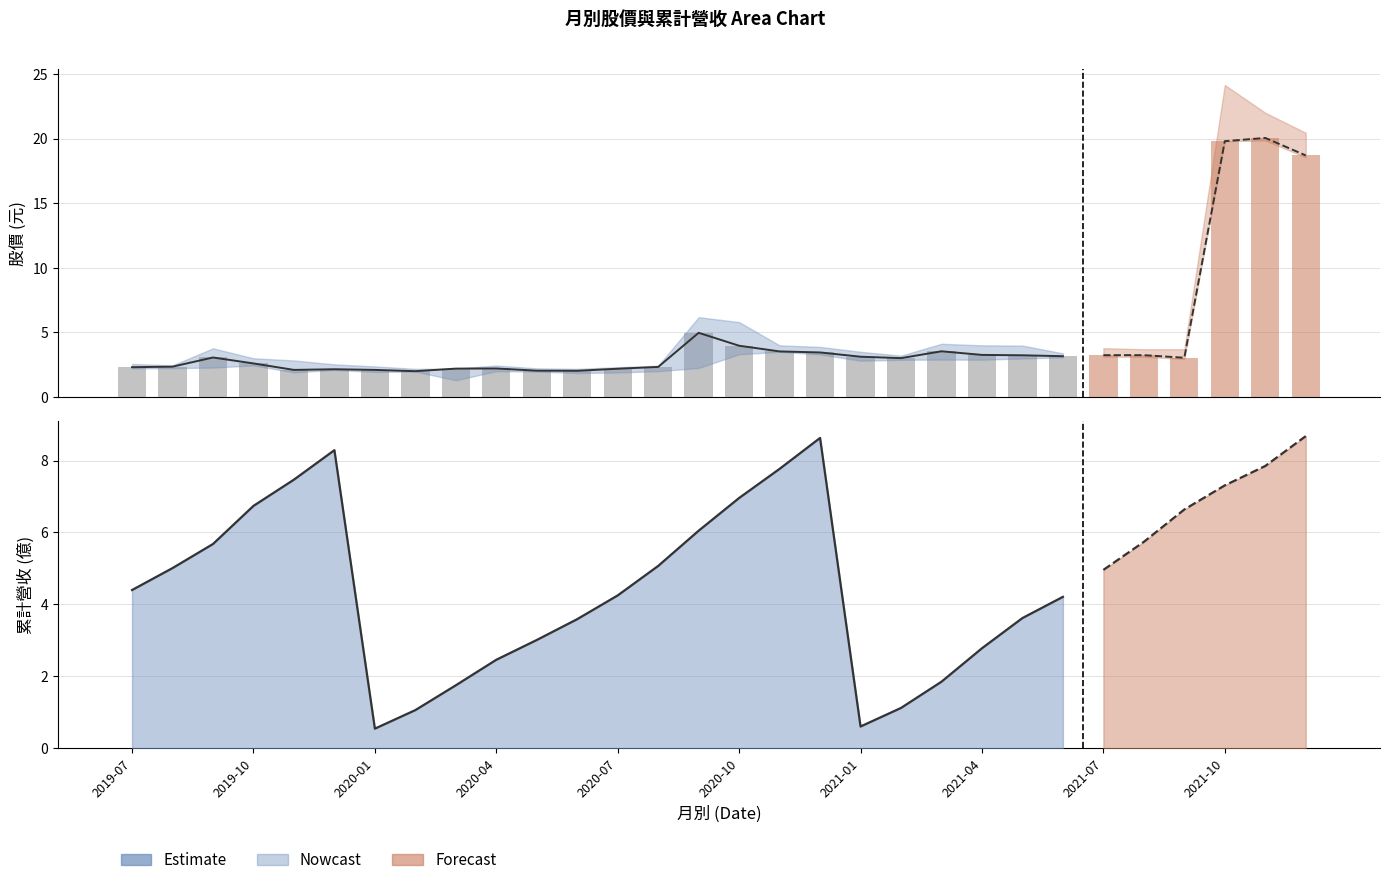

How many categories are shown in the chart?

30